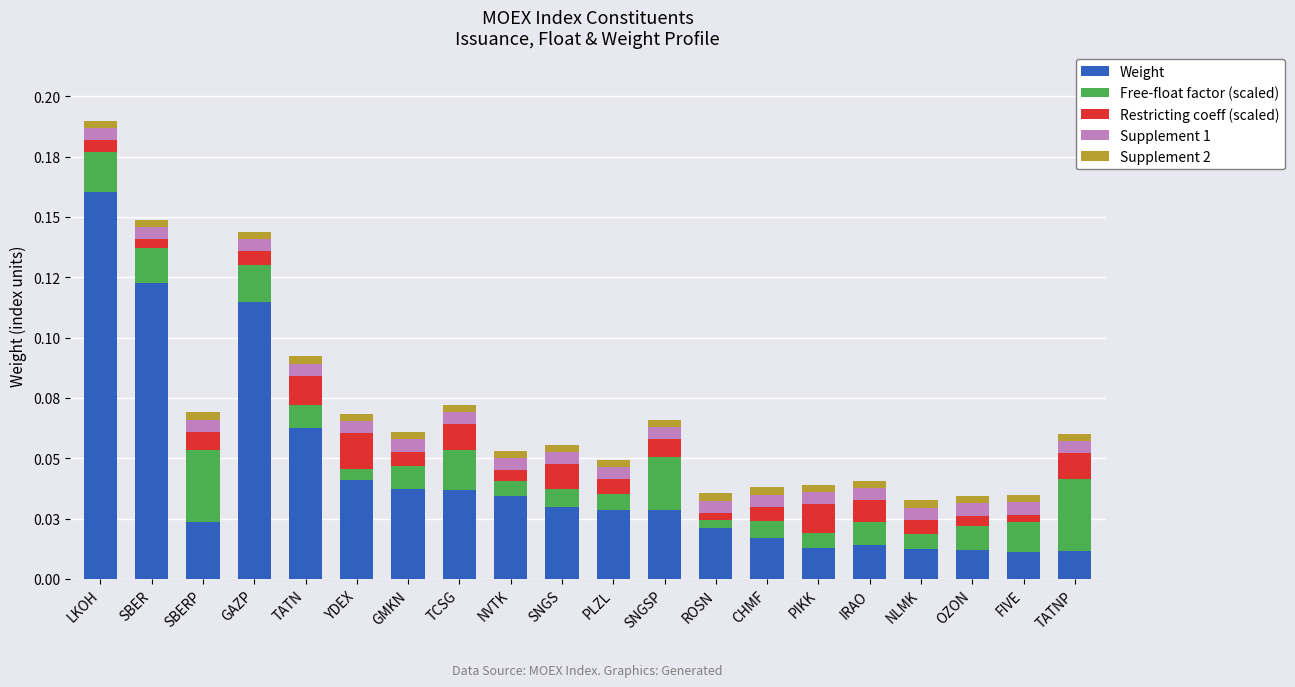

Does the chart contain stacked bars?

Yes